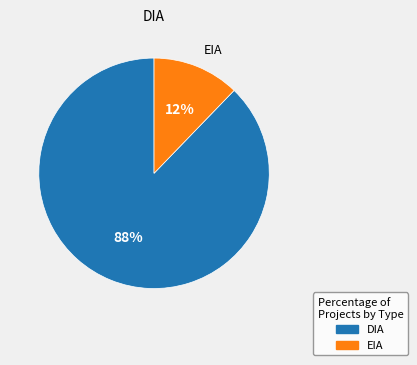

Is it true that EIA is 25% of the pie?

False